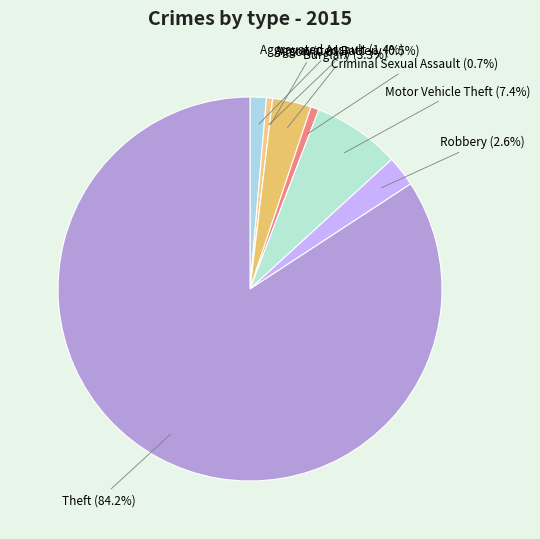

To the nearest percent, what is the difference between the Arson and Robbery slice percentages?

3%